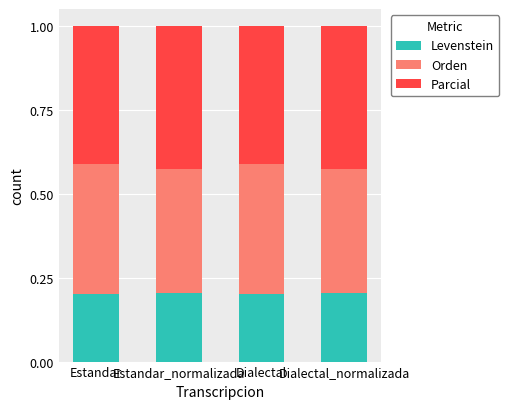

The value of Levenstein at Dialectal_normalizada is 0.2. True or false?

True